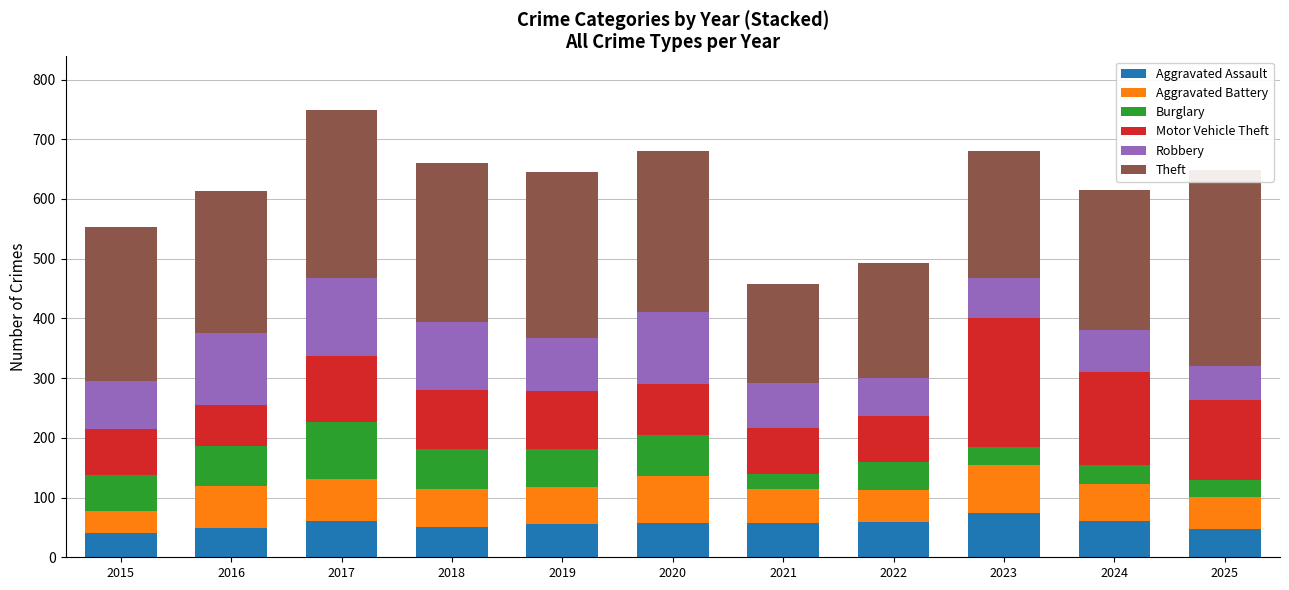

What is the total value across all series at 2018?

661